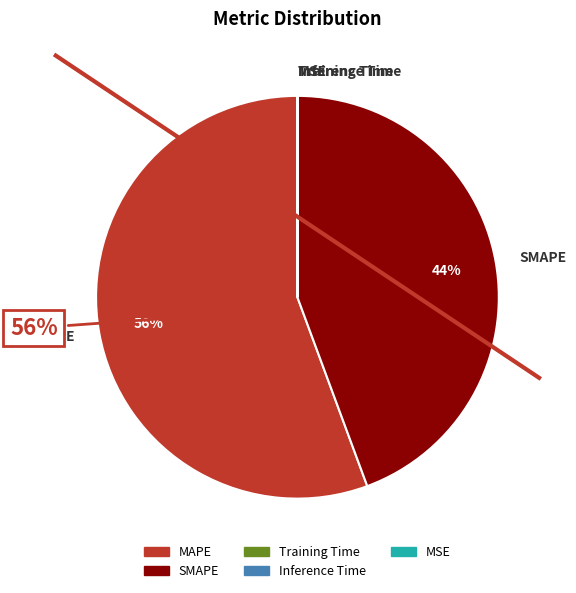

To the nearest percent, what is the average slice percentage?

20%